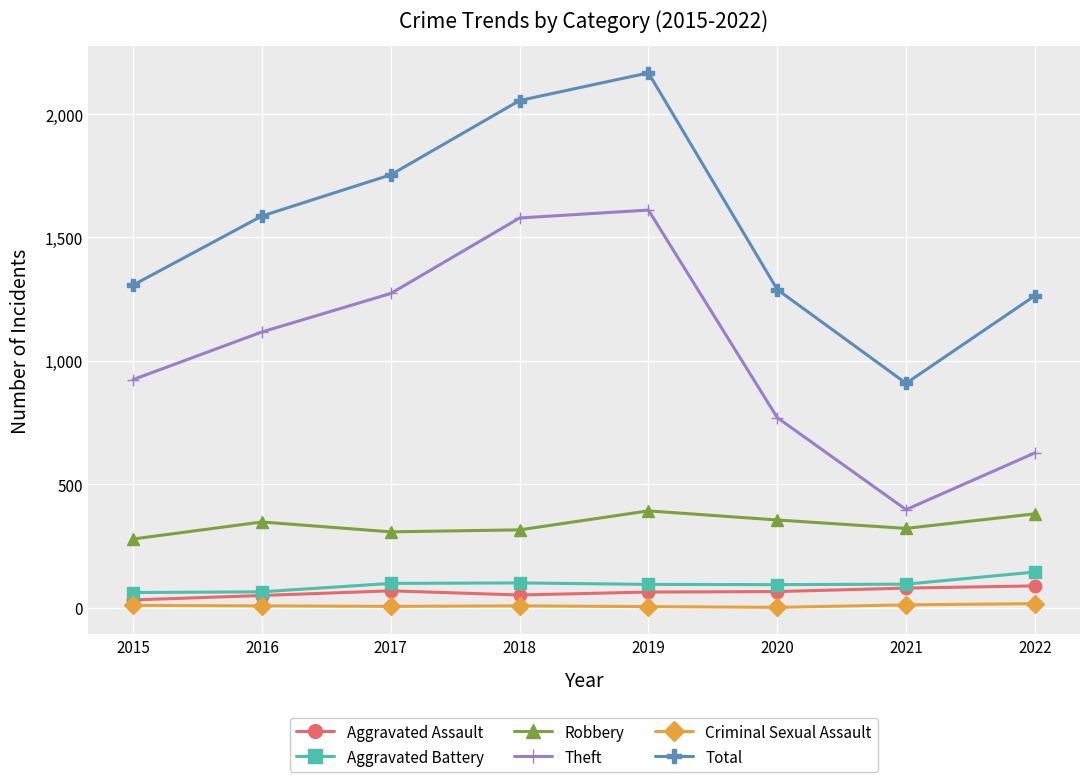

What are all the series names shown in the legend?

Aggravated Assault, Aggravated Battery, Robbery, Theft, Criminal Sexual Assault, Total